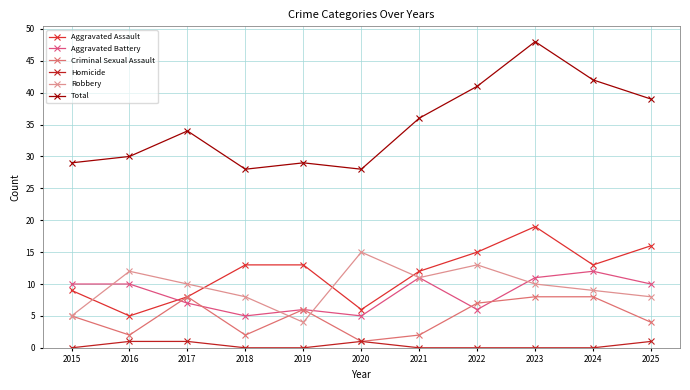

Reading right to left, extract all data points from this chart.

Aggravated Assault: 16	13	19	15	12	6	13	13	8	5	9
Aggravated Battery: 10	12	11	6	11	5	6	5	7	10	10
Criminal Sexual Assault: 4	8	8	7	2	1	6	2	8	2	5
Homicide: 1	0	0	0	0	1	0	0	1	1	0
Robbery: 8	9	10	13	11	15	4	8	10	12	5
Total: 39	42	48	41	36	28	29	28	34	30	29